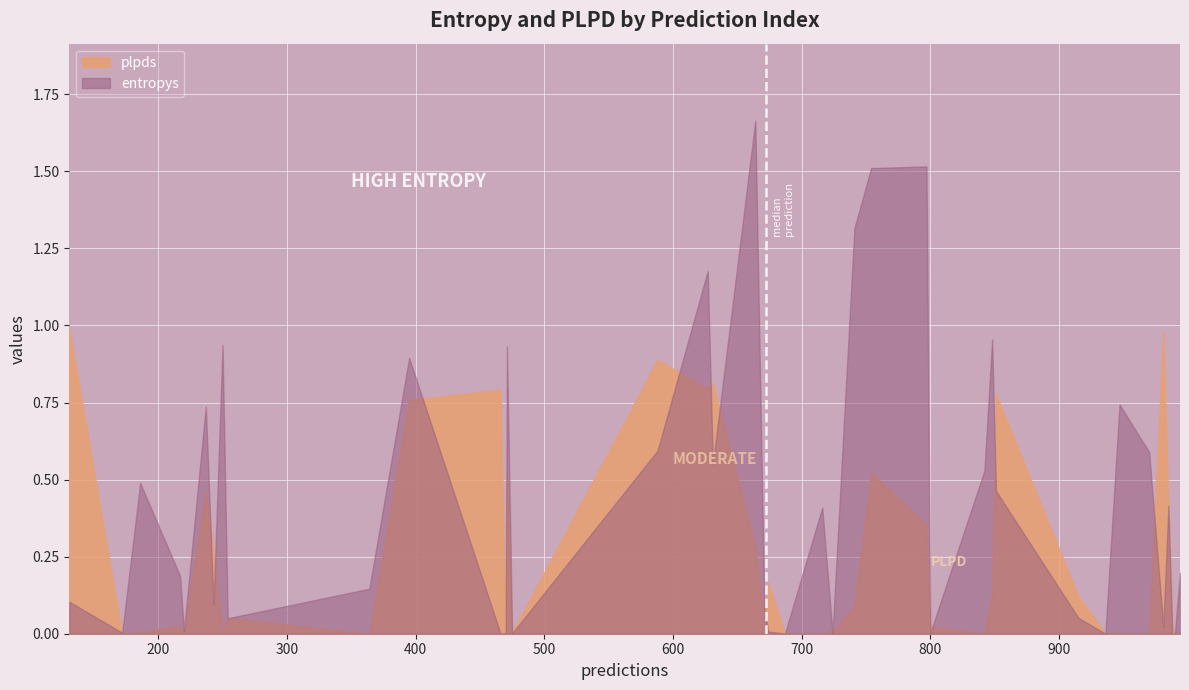

Rank the series by their maximum value, from lowest to highest.

plpds, entropys